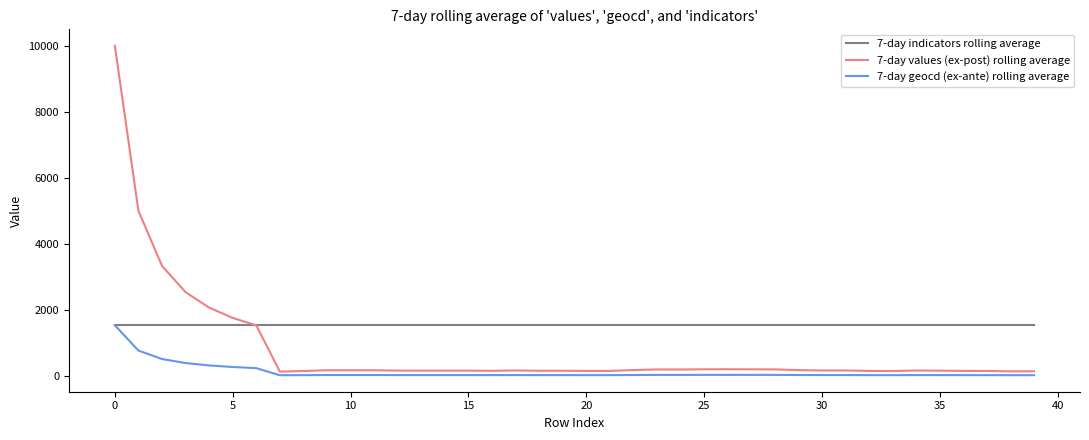

At how many categories does at least one series exceed 9722?

1